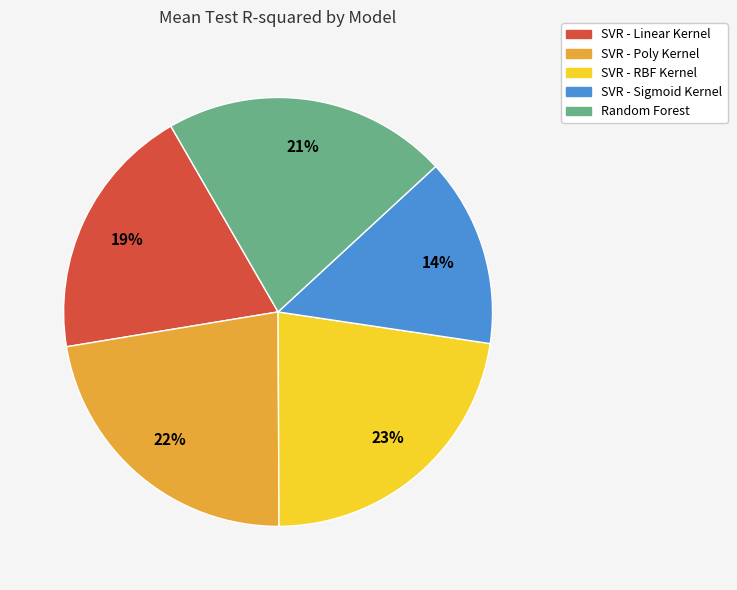

To the nearest percent, what percentage of the pie is Random Forest?

21%